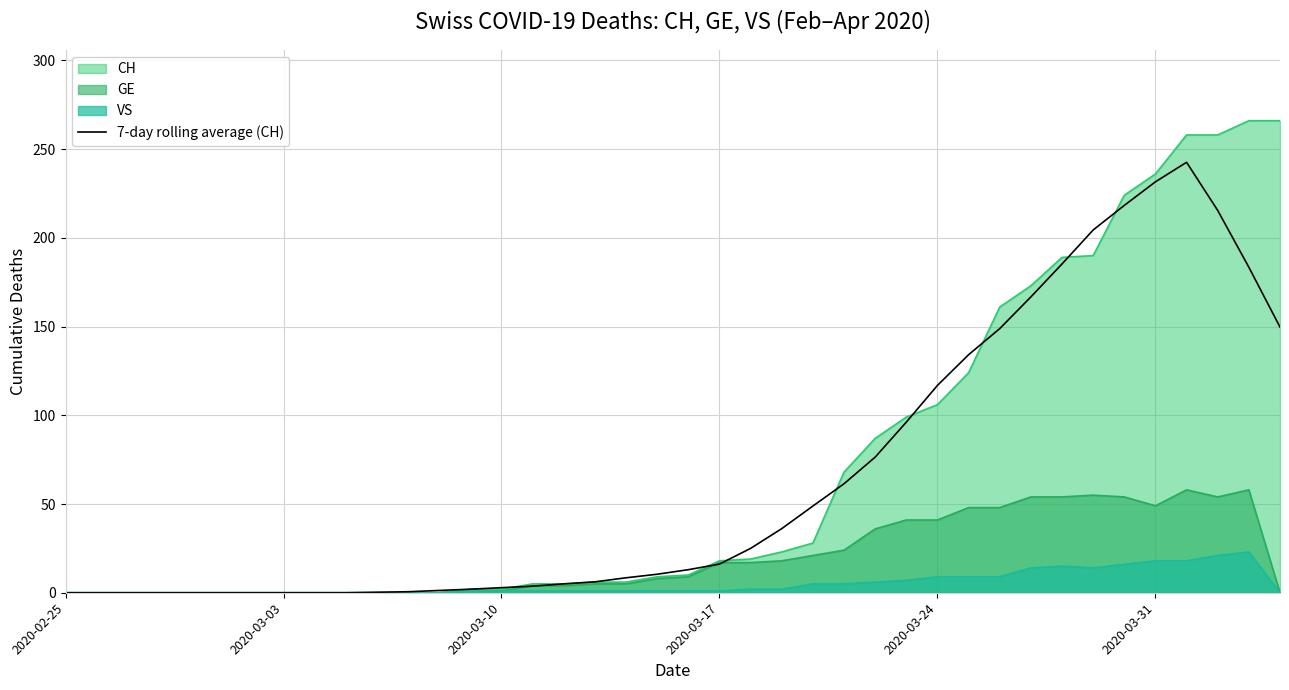

How many values are above zero?

30